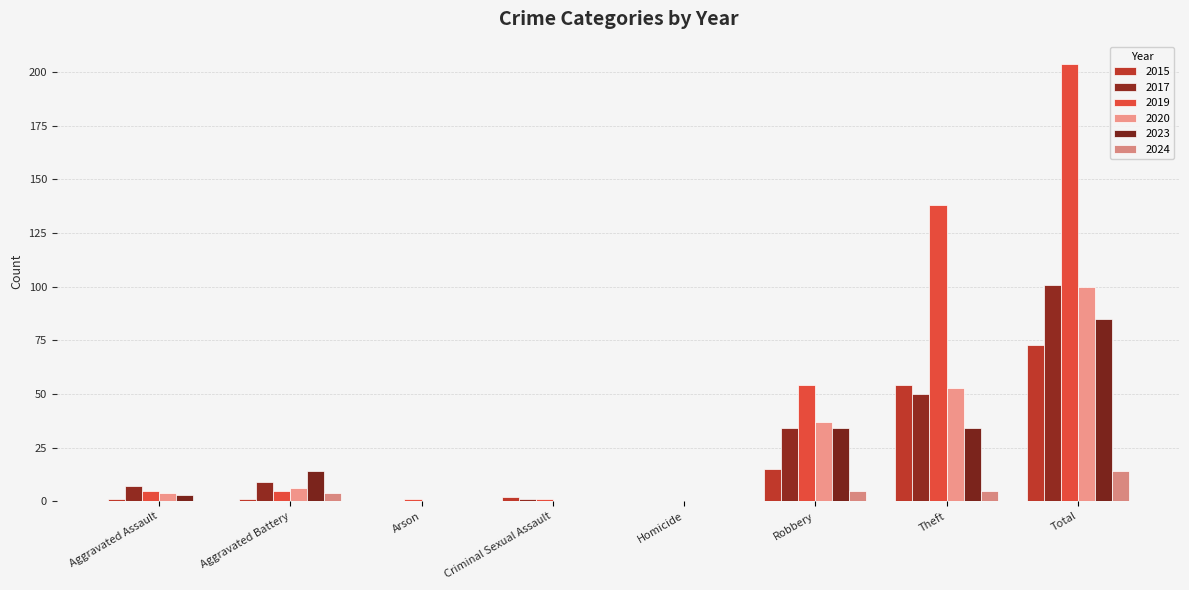

Reading left to right, what are all the values shown in this chart?

2015: 1	1	0	2	0	15	54	73
2017: 7	9	0	1	0	34	50	101
2019: 5	5	1	1	0	54	138	204
2020: 4	6	0	0	0	37	53	100
2023: 3	14	0	0	0	34	34	85
2024: 0	4	0	0	0	5	5	14